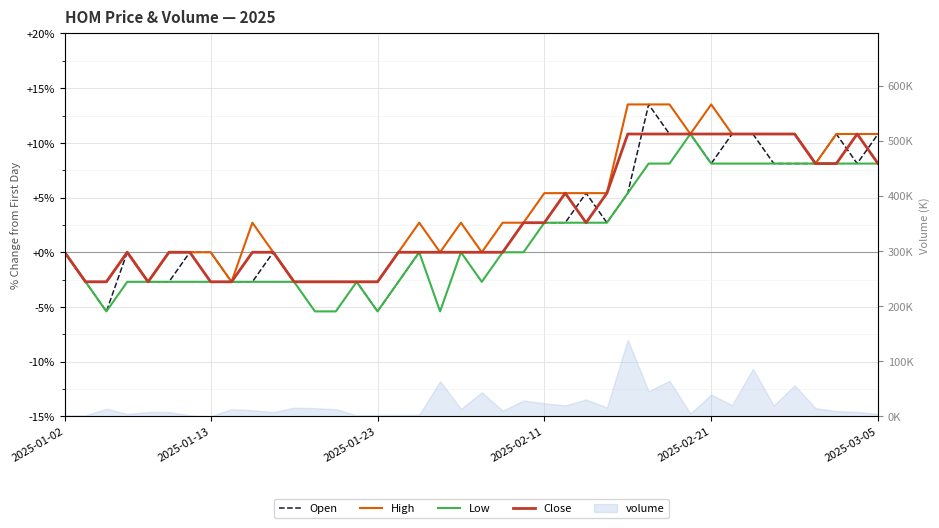

How many data points does each series have?

40